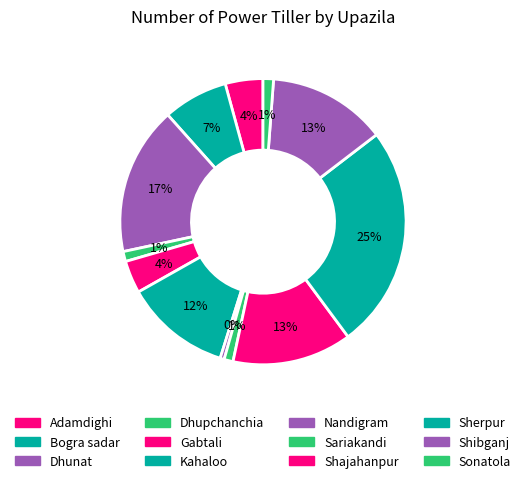

Count the number of slices in the pie.

12